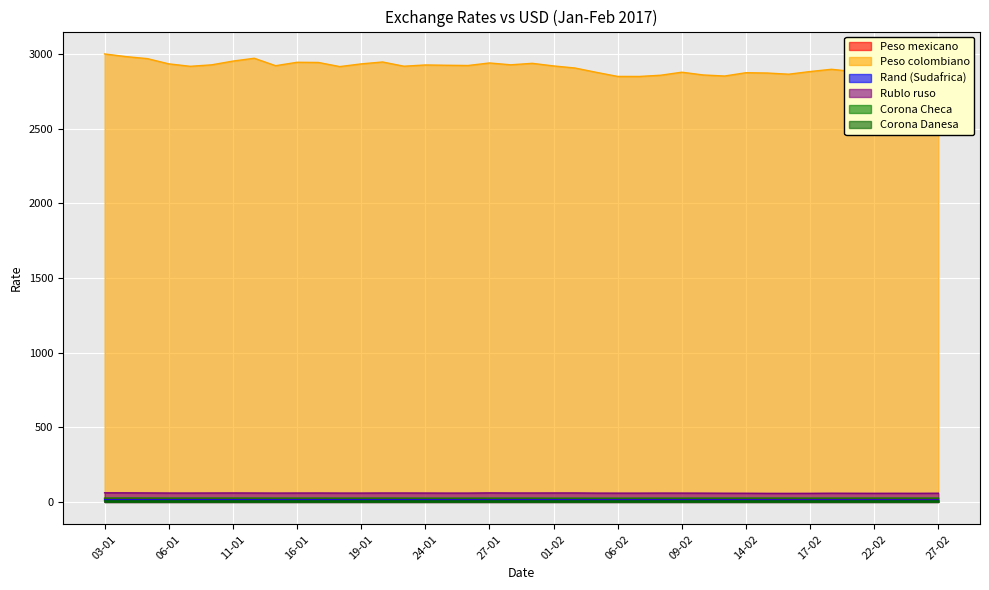

What is the difference between the second highest and minimum values in the Peso mexicano series?

2.2